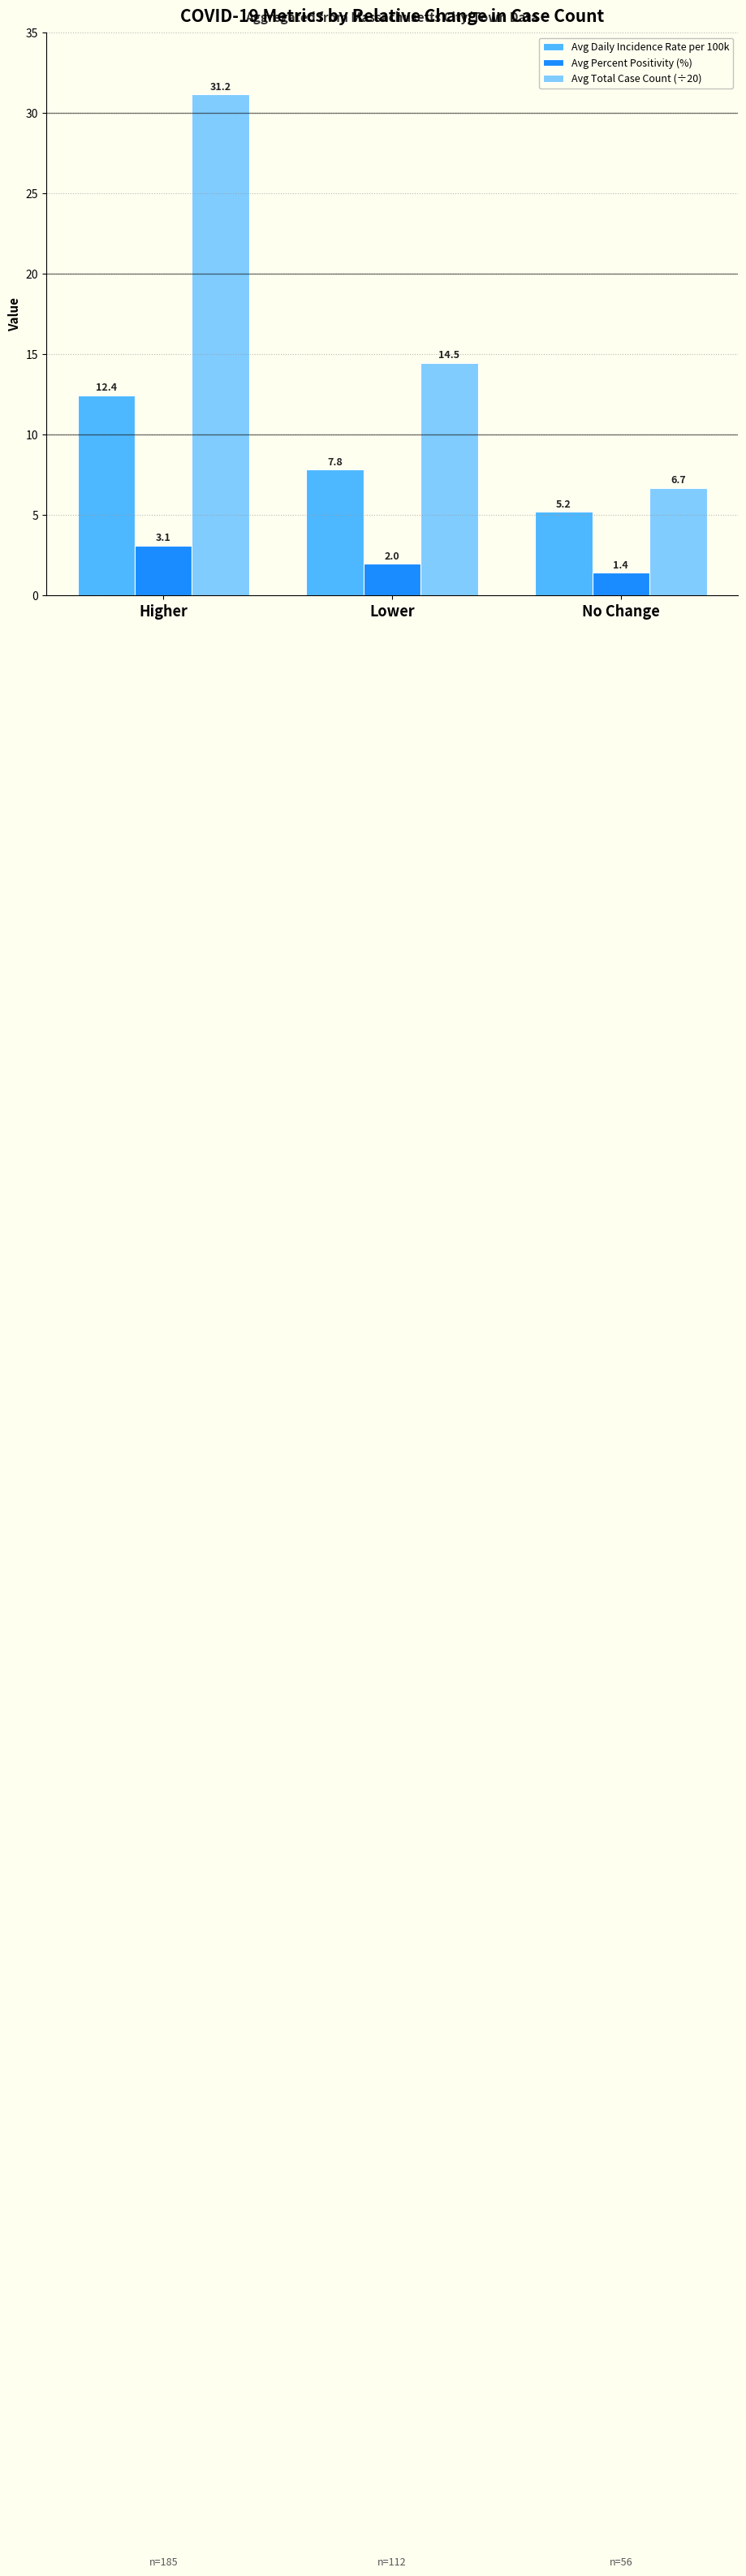

Which series changed the most between Lower and No Change?

Avg Total Case Count (÷20)